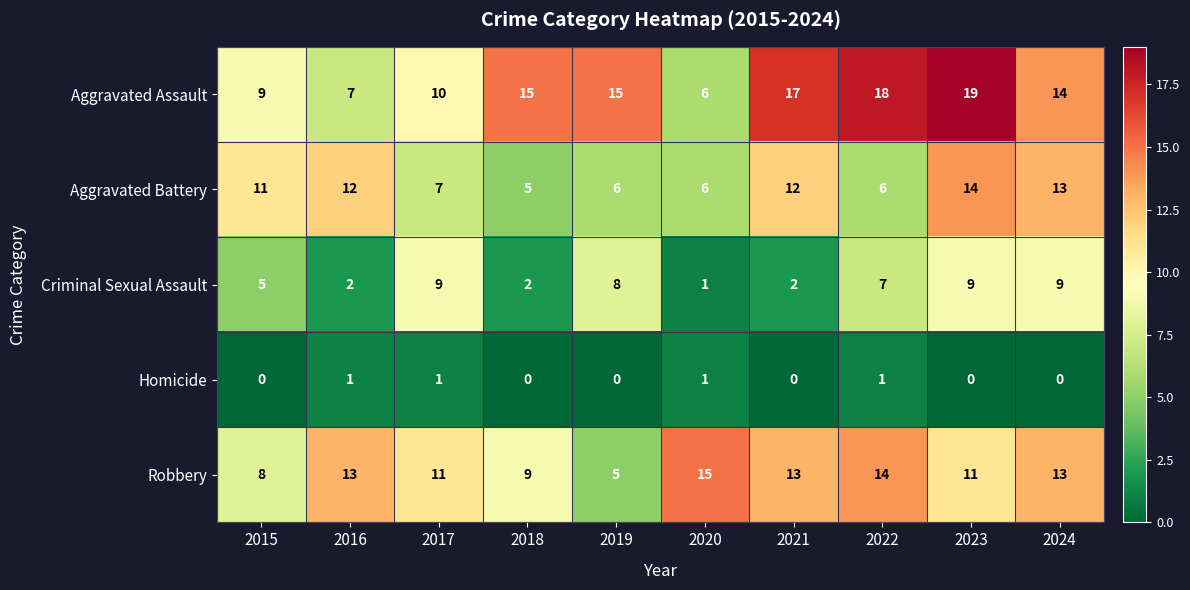

The Aggravated Assault series shows 15 at 2019. True or false?

True